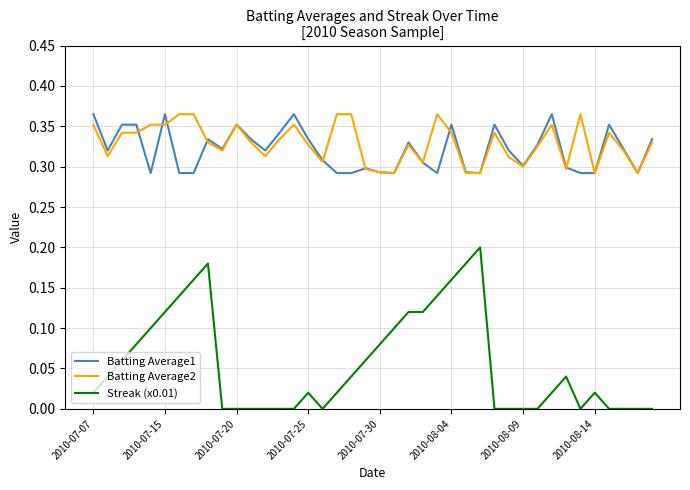

How many distinct data groups are displayed?

3